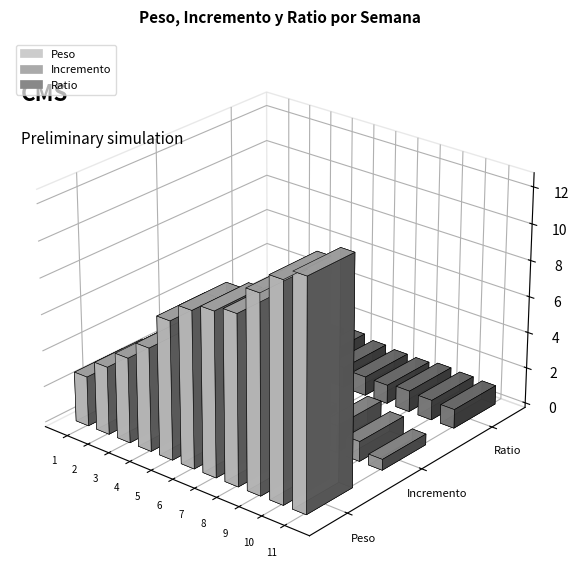

Which series has the widest spread of values?

Peso